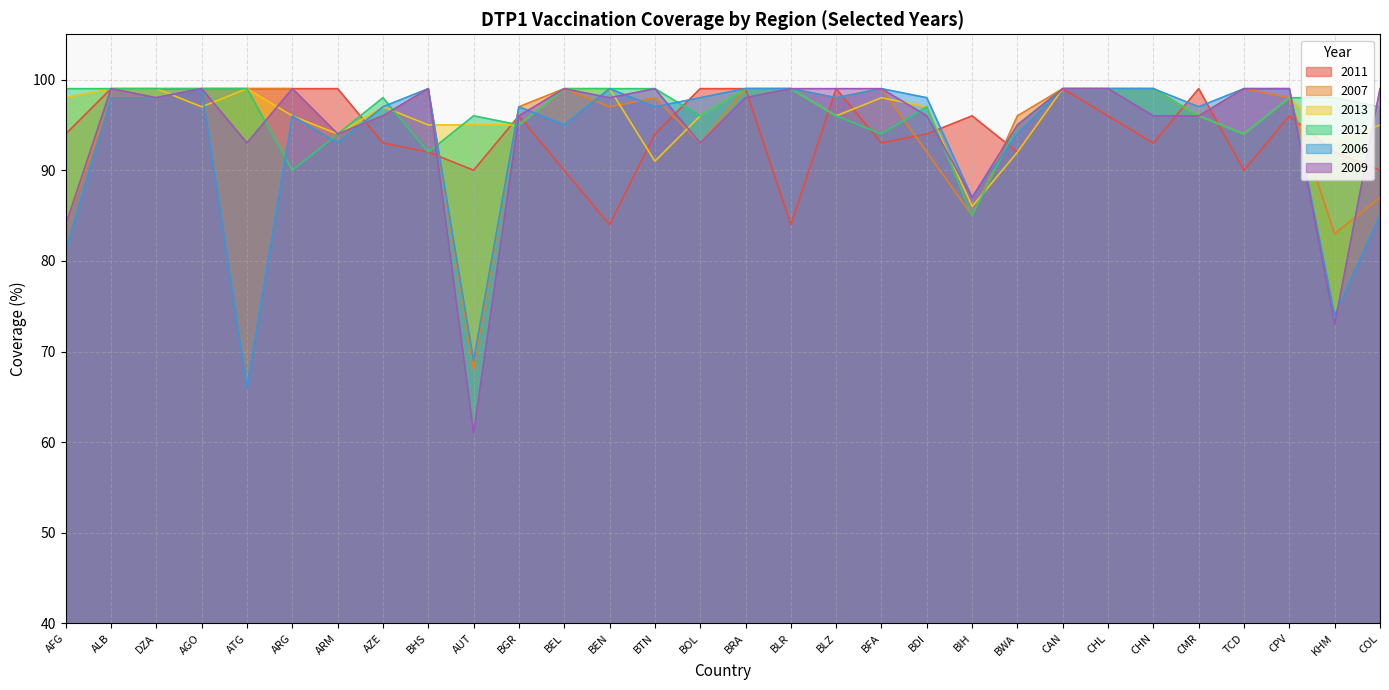

What are all the series names shown in the legend?

2011, 2007, 2013, 2012, 2006, 2009